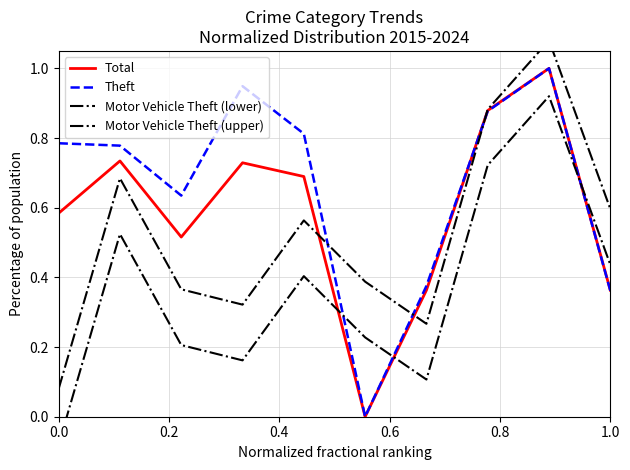

The value of Total at 1.0 is 0.2. True or false?

False